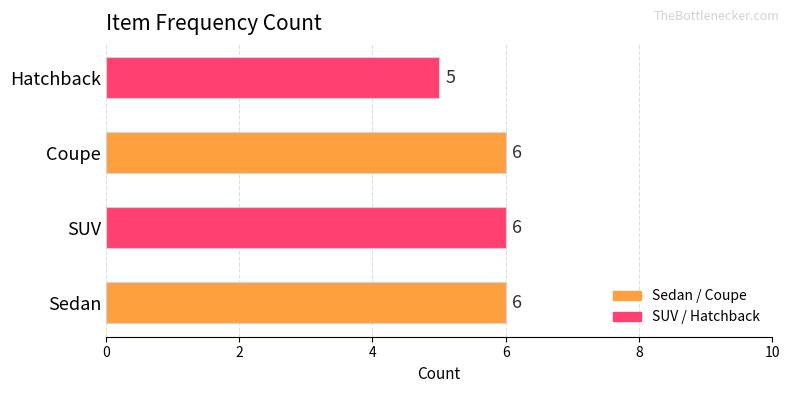

What is the average value?

6